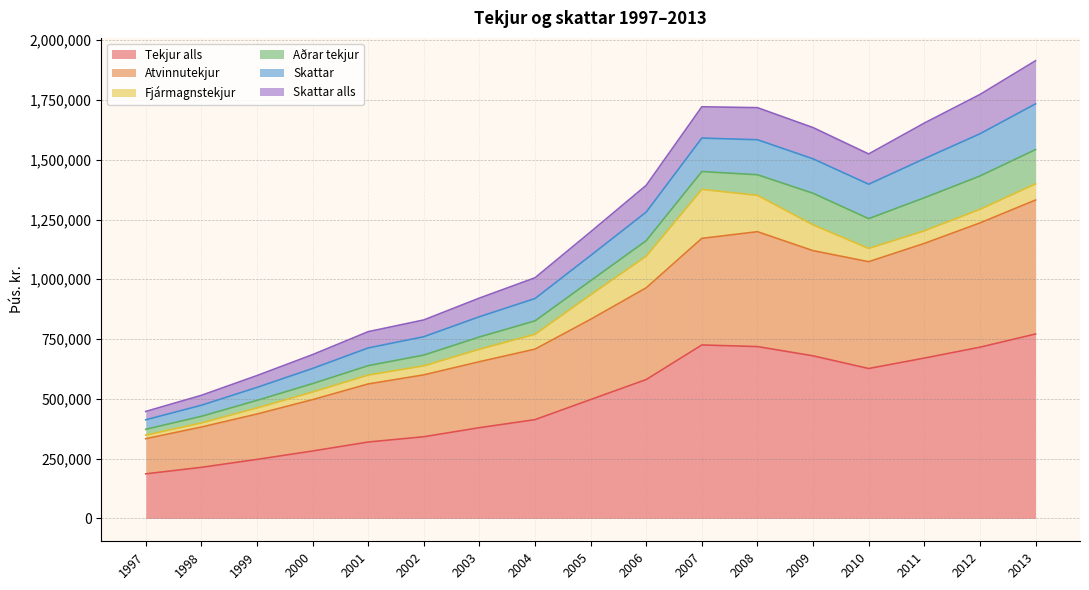

What is the minimum value for Tekjur alls?

186316